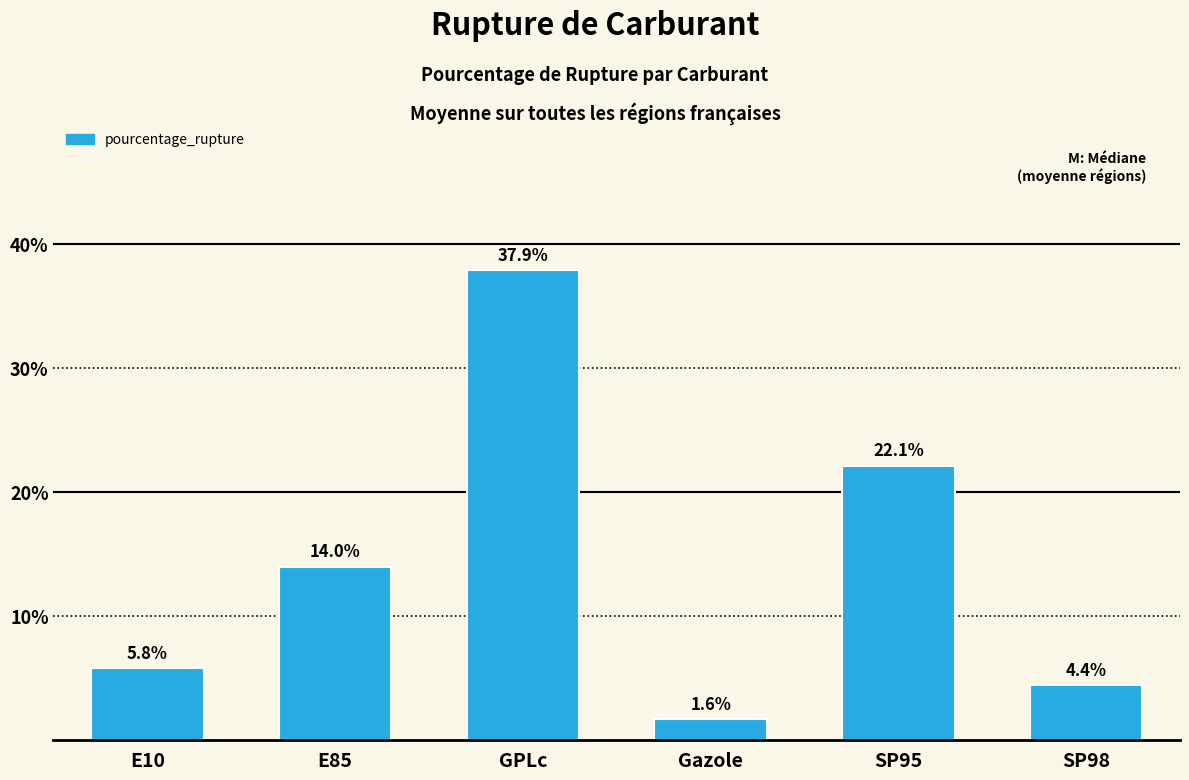

What is the average value?

14.3